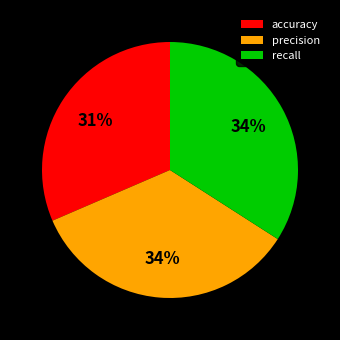

How many slices are in this pie chart?

3